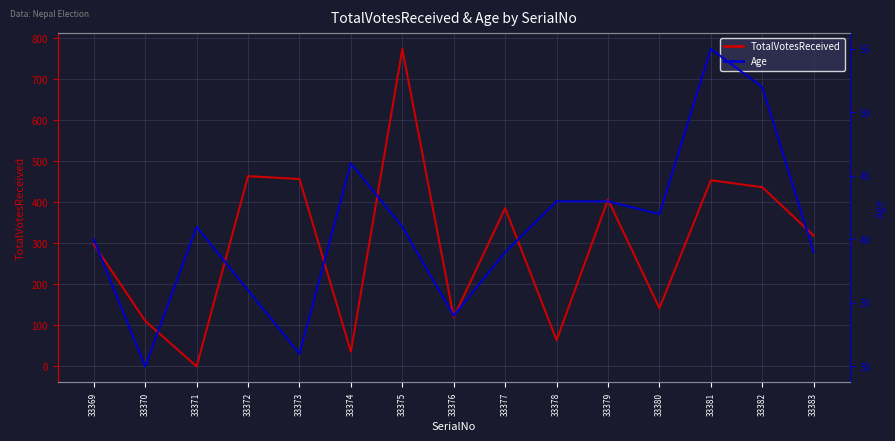

How many interior local peaks does the Age series have?

3